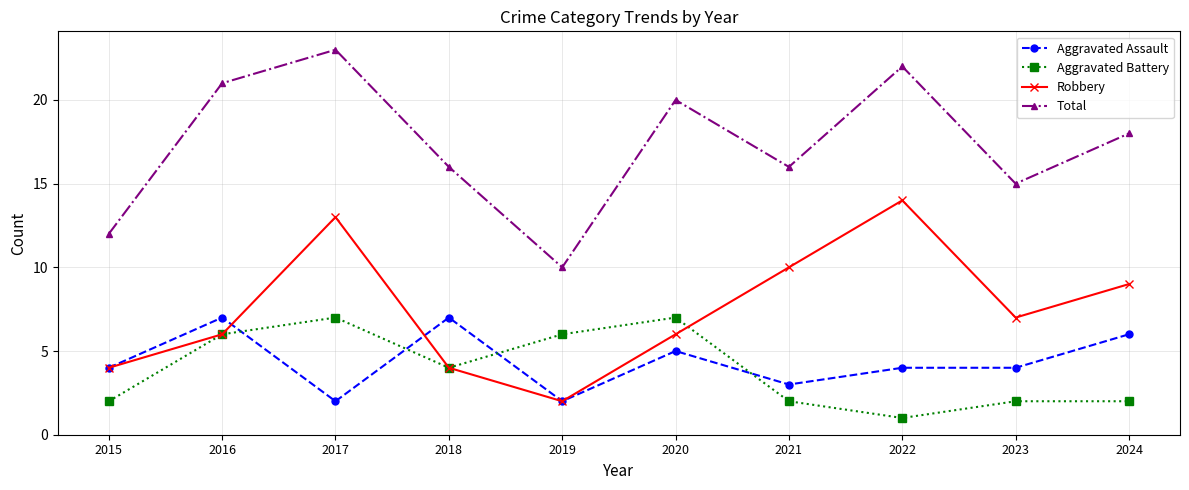

Rank the series at 2017 from highest to lowest value.

Total, Robbery, Aggravated Battery, Aggravated Assault